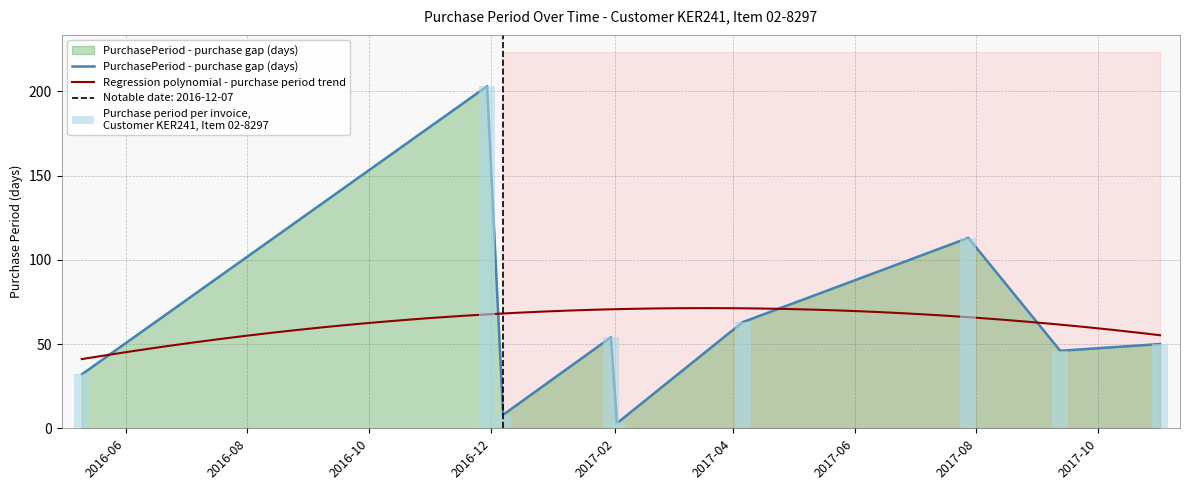

What is the difference between the maximum and second lowest values?

195